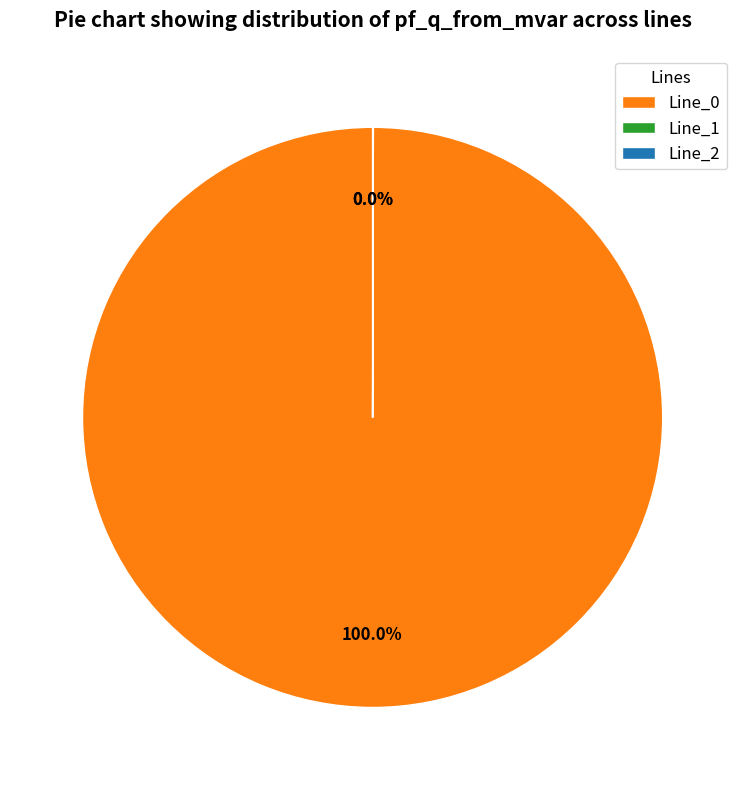

Rank the categories by value from highest to lowest.

Line_0, Line_1, Line_2